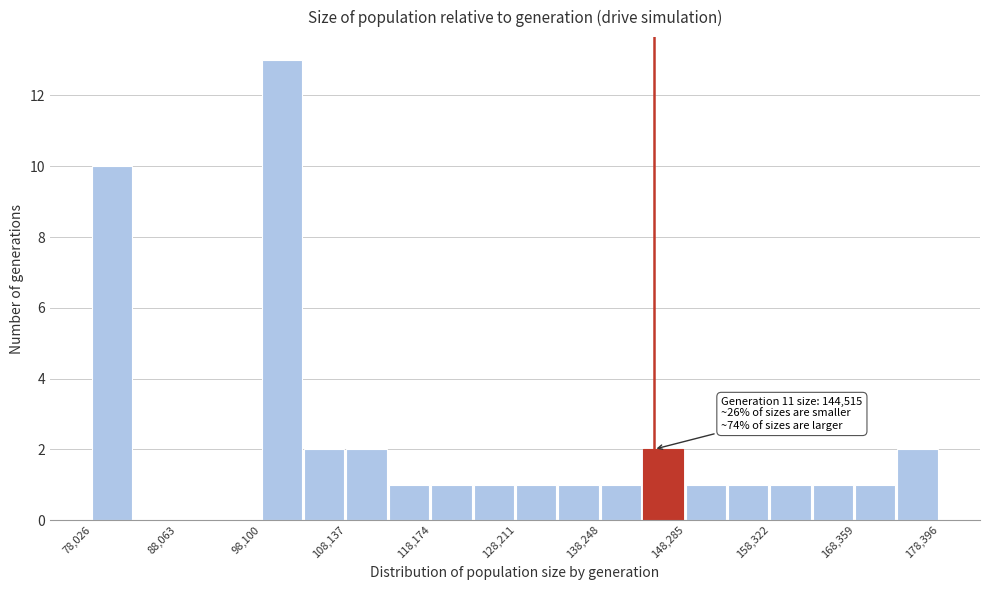

Around what value on the x-axis is the tallest bar? Give the approximate position of its centre, as read against the axis.

100000